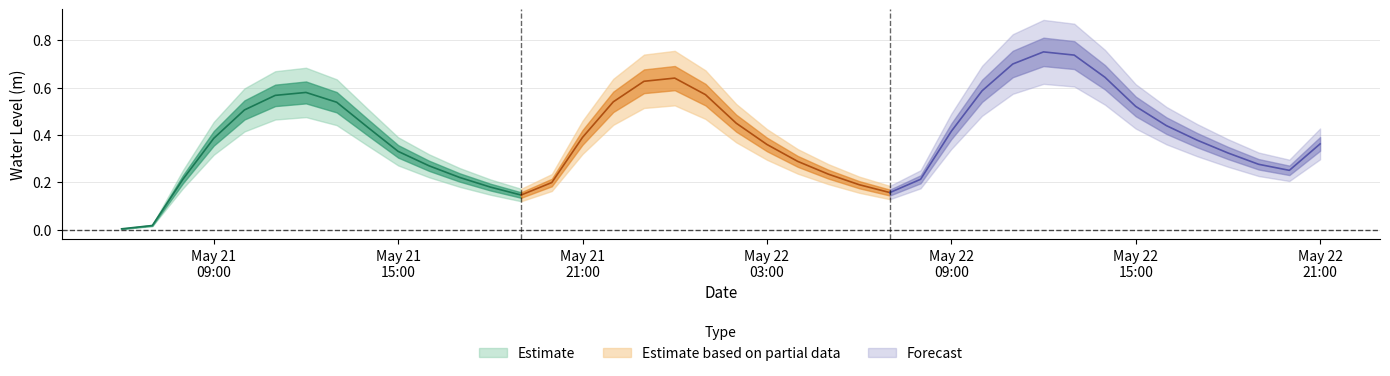

What is the greatest value displayed?

0.8